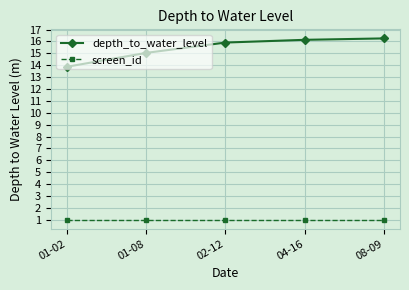

How many distinct data groups are displayed?

2